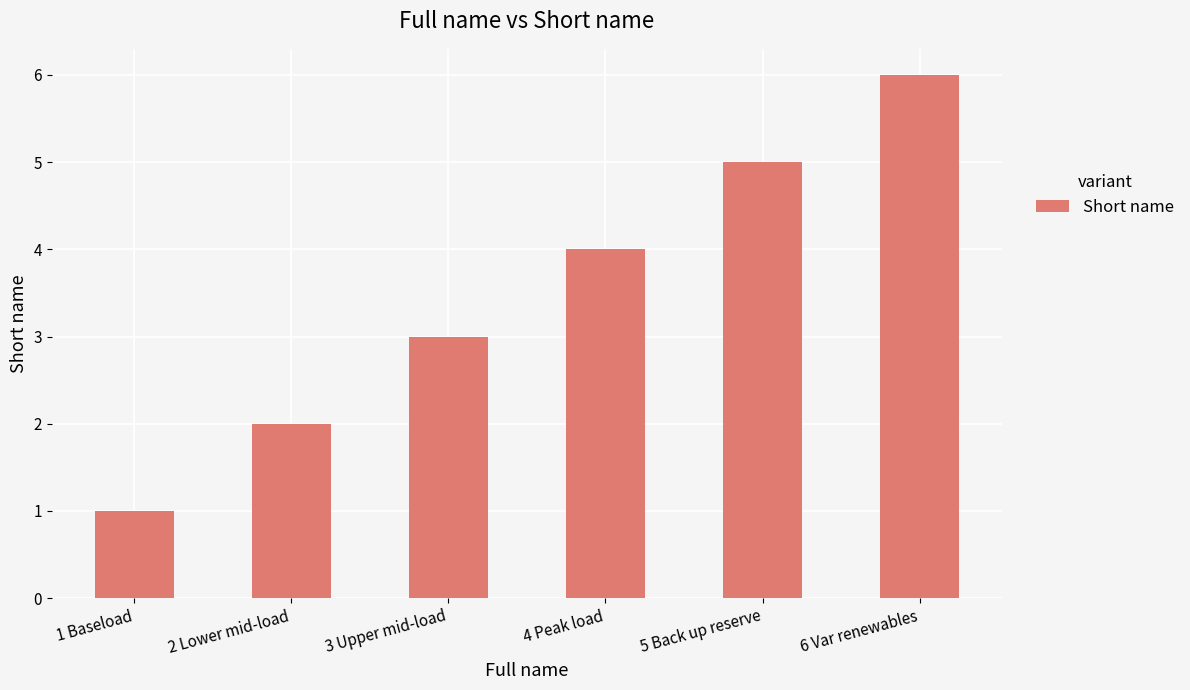

Reading left to right, what are all the values shown in this chart?

1	2	3	4	5	6